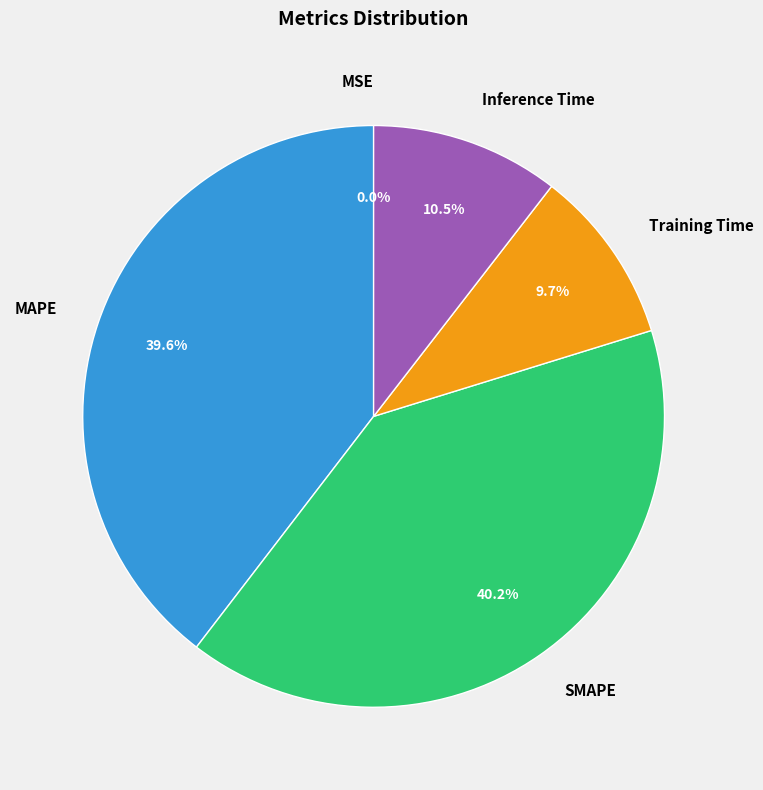

What is the smallest slice in the pie chart?

MSE